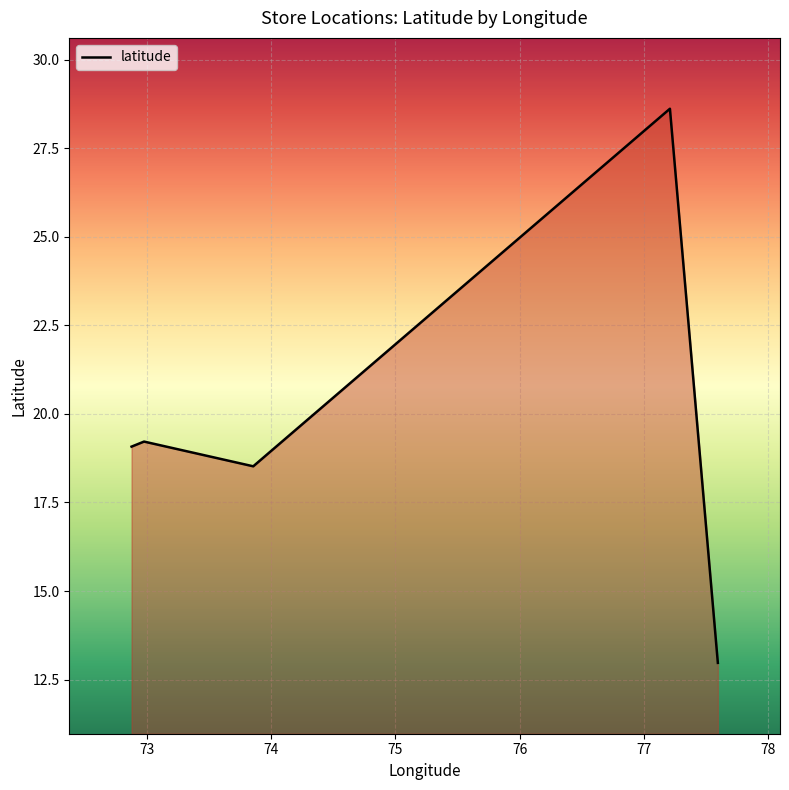

What is the average value?

19.7